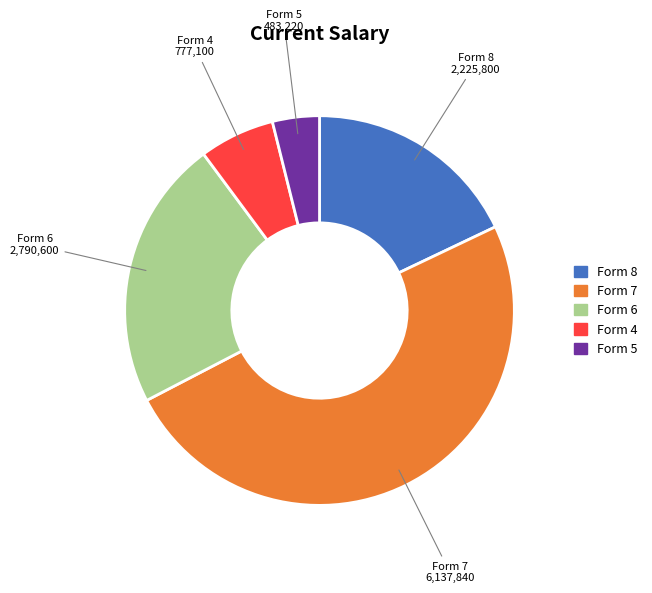

Is there a majority slice in this chart?

No